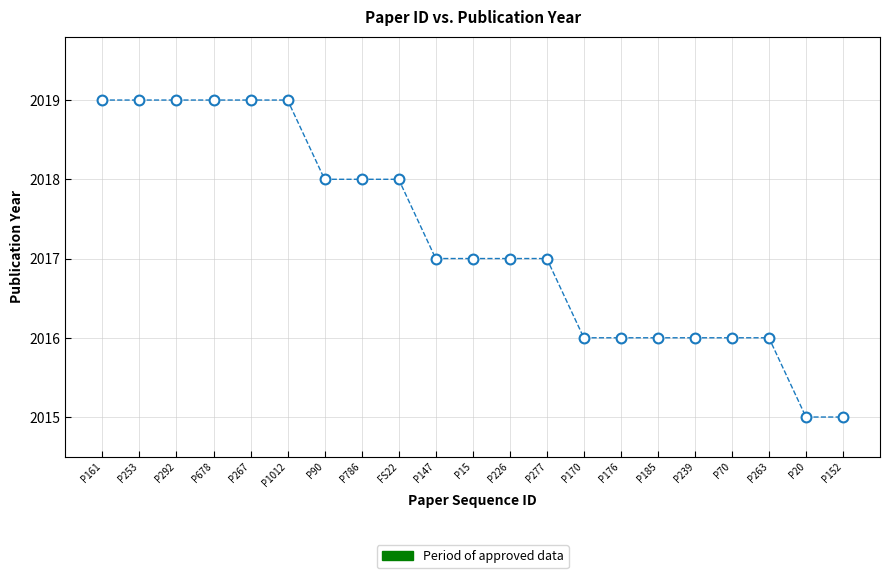

What is the range of X values (max minus min)?

20